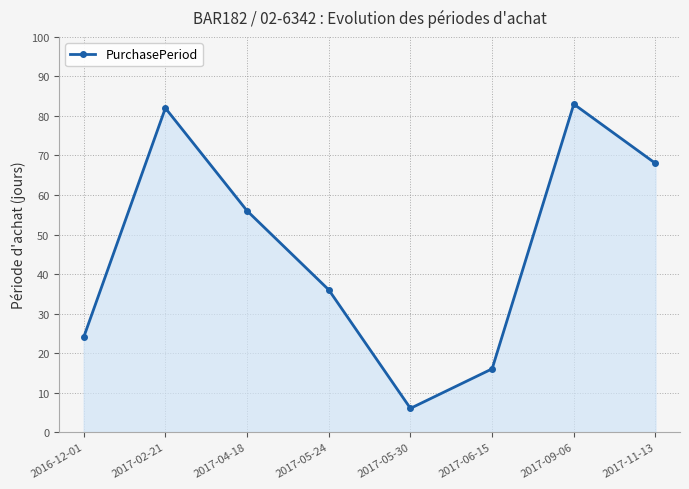

What is the sum of all values?

371